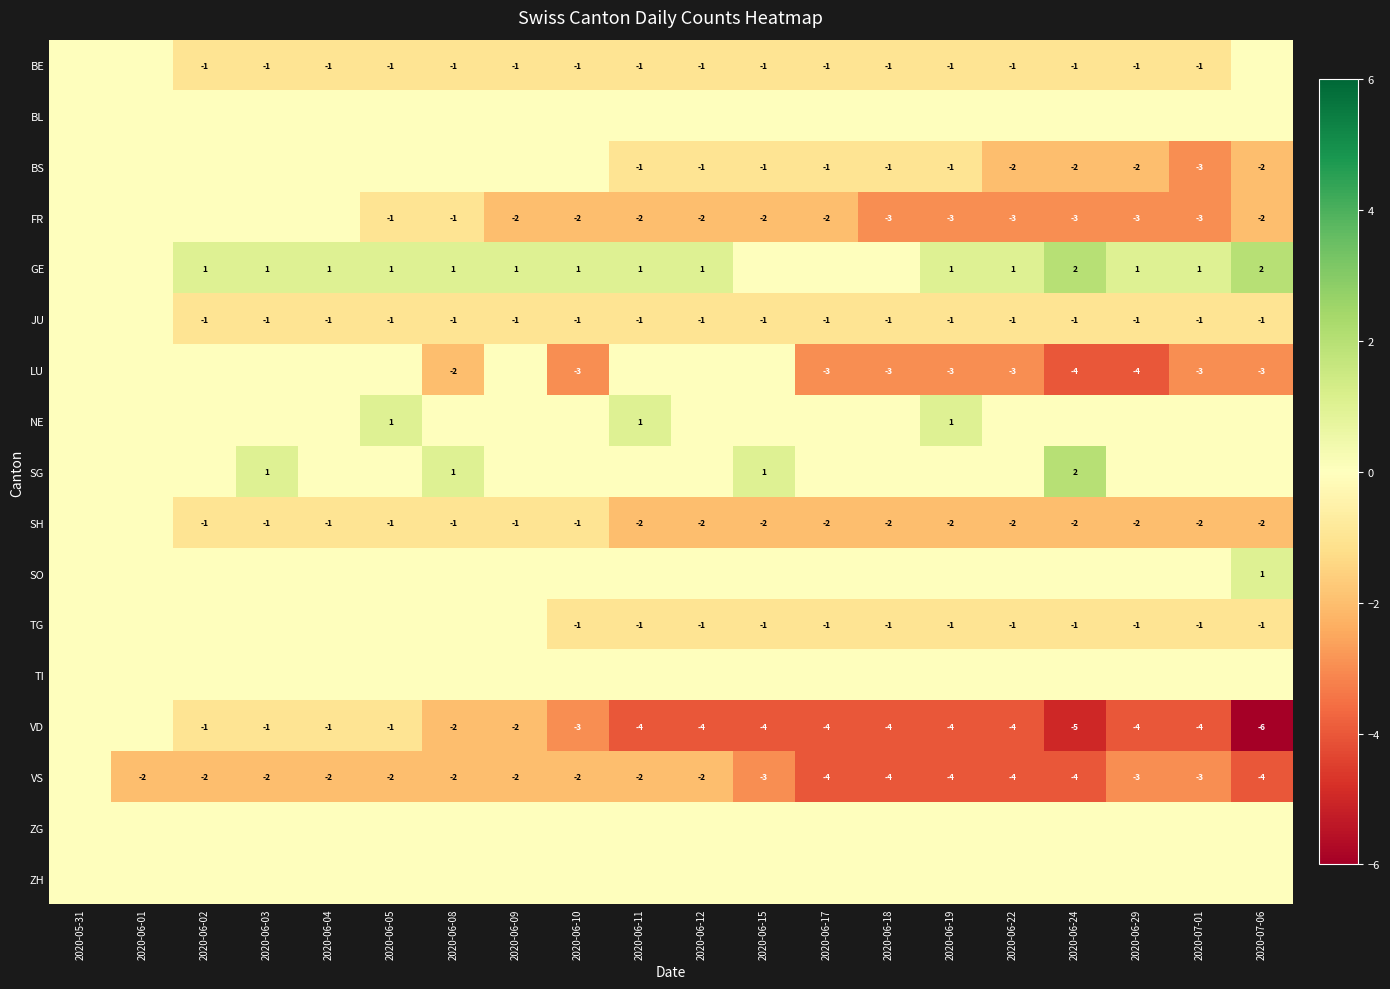

The value of TG at 2020-06-24 is 0. True or false?

False